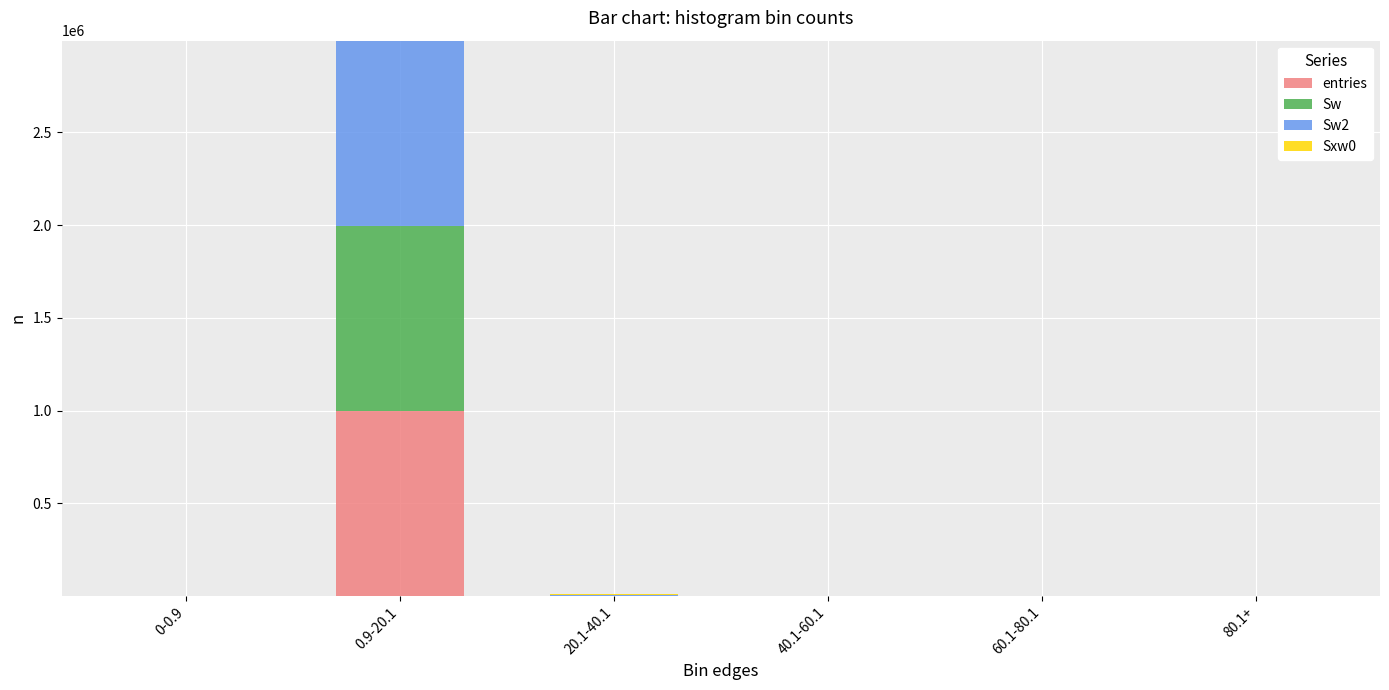

At which category is the sum across all series the highest?

0.9-20.1